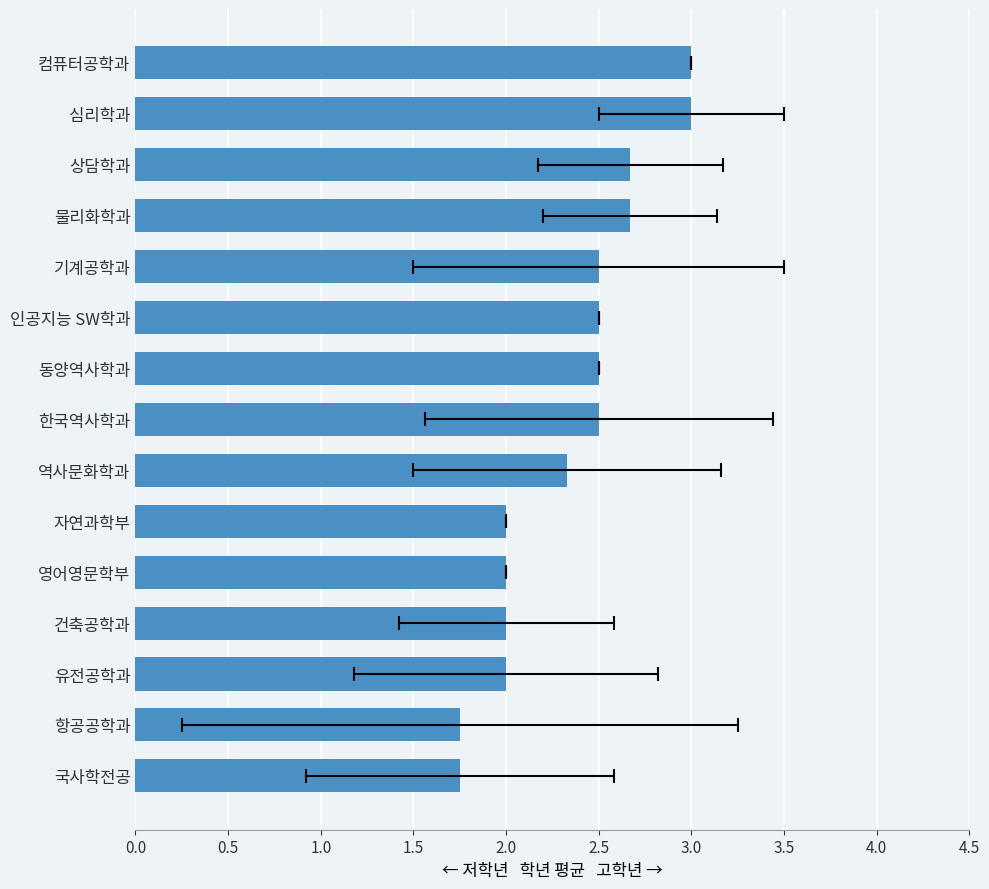

What is the value of the 6th bar from the left?

2.0